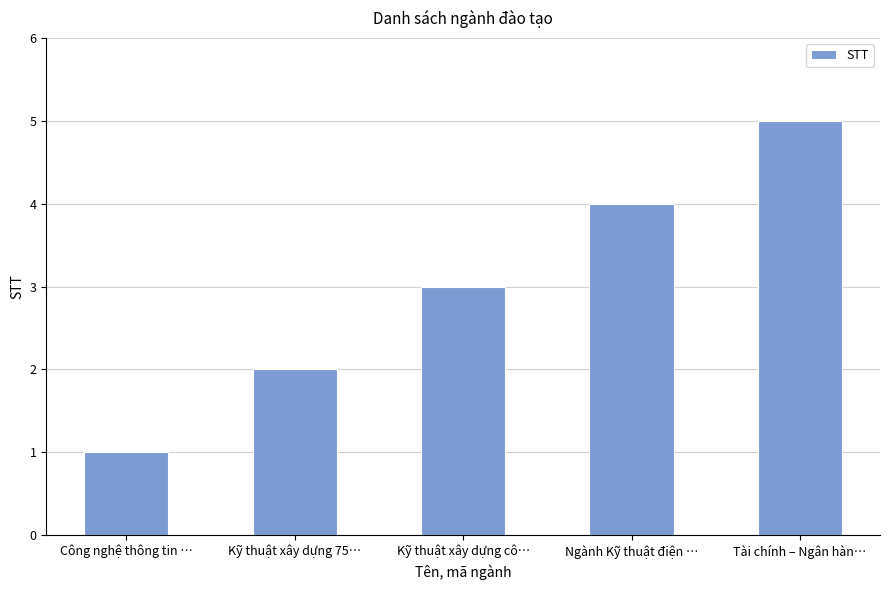

How many data points does each series have?

5